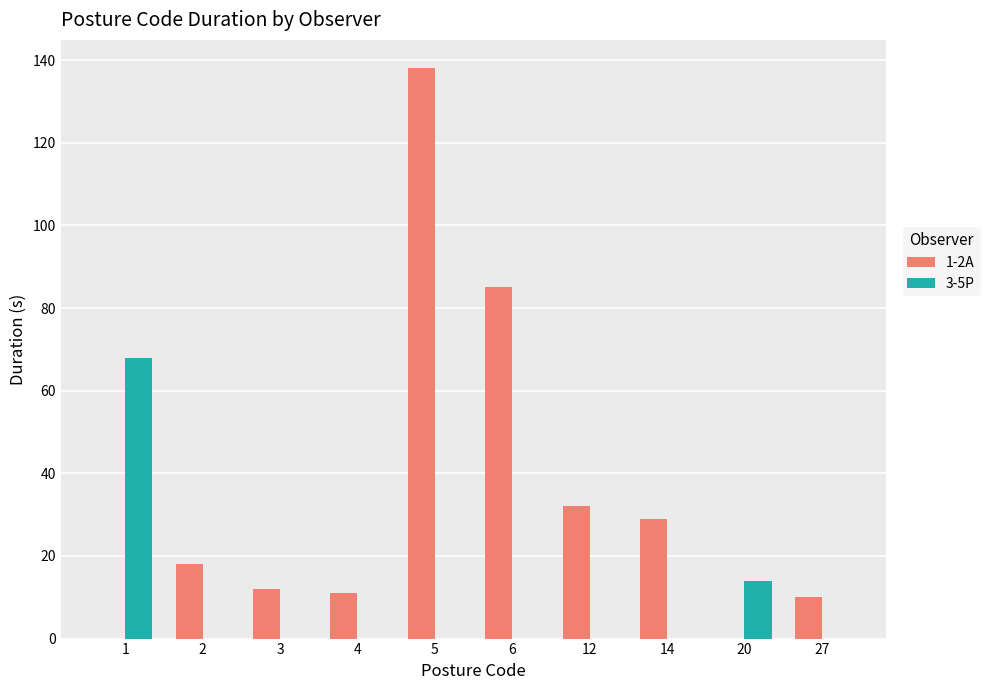

At which category is the sum across all series the highest?

5